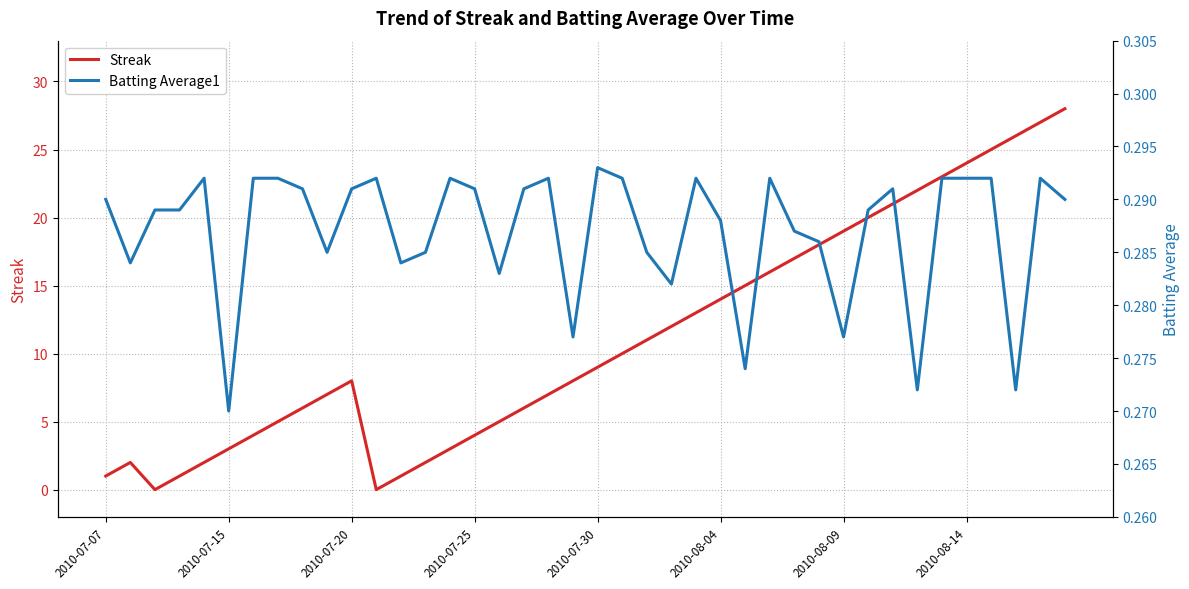

What is the maximum value for Streak?

28